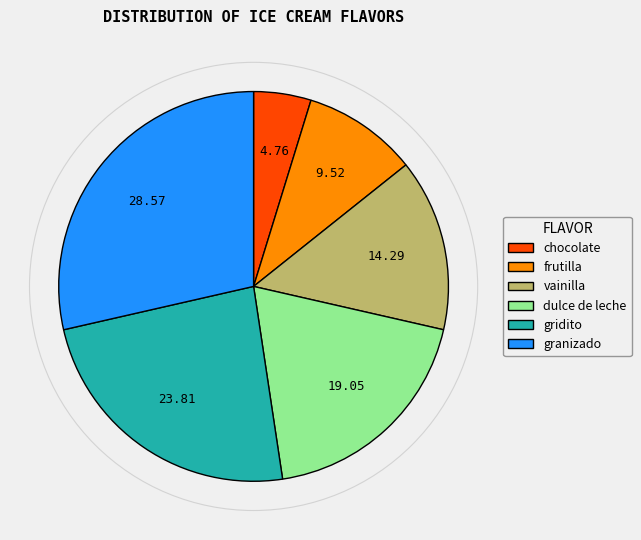

How many segments does this pie chart have?

6